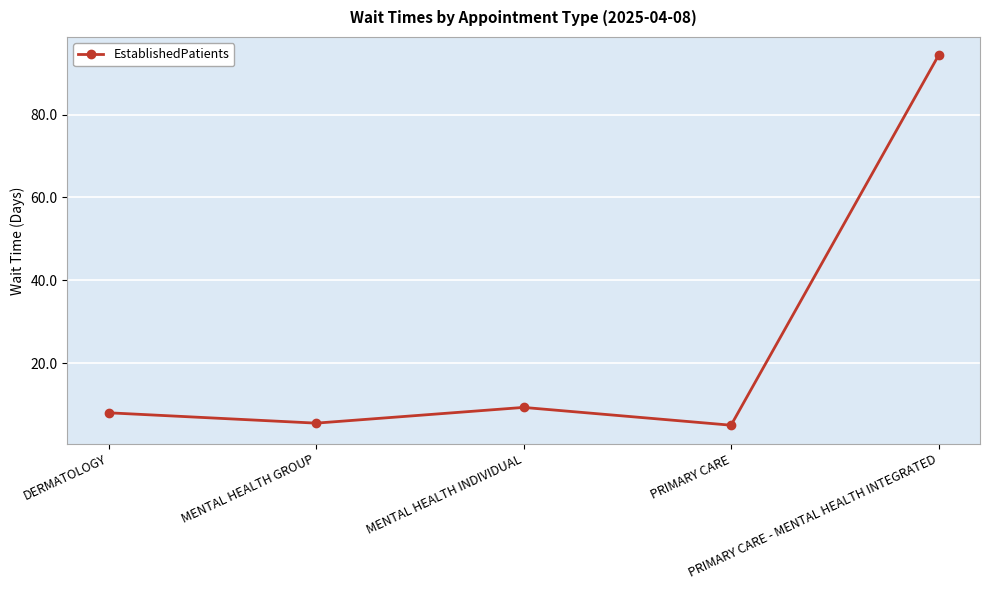

Reading right to left, list all the values displayed in this chart.

94.3	5.0	9.3	5.5	8.0